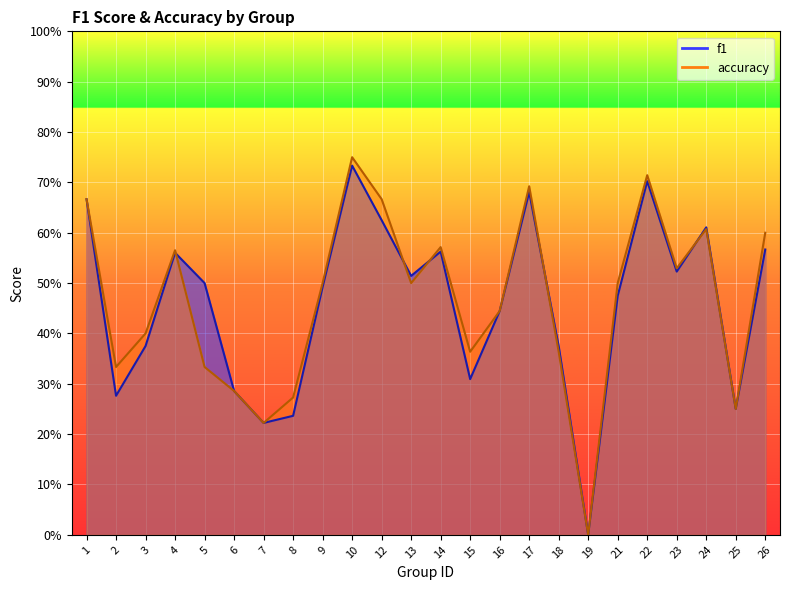

Which category has the highest value across all series?

10